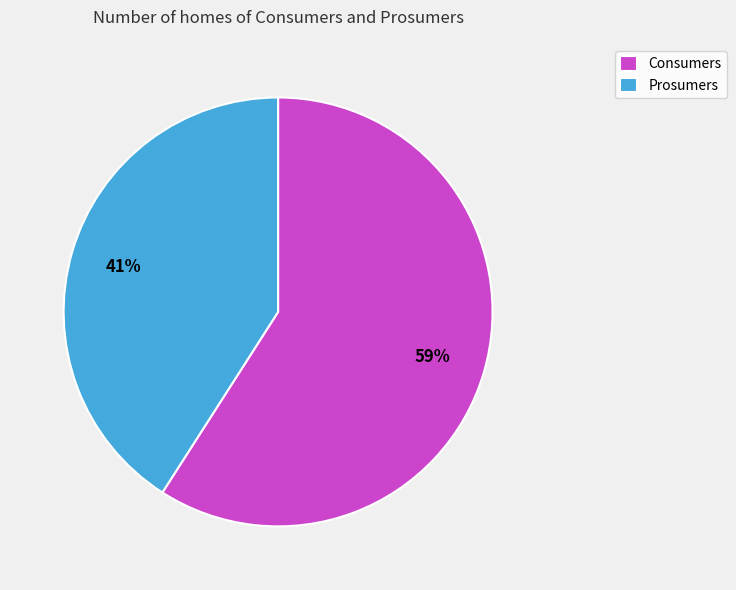

Between Prosumers and Consumers, which is larger?

Consumers